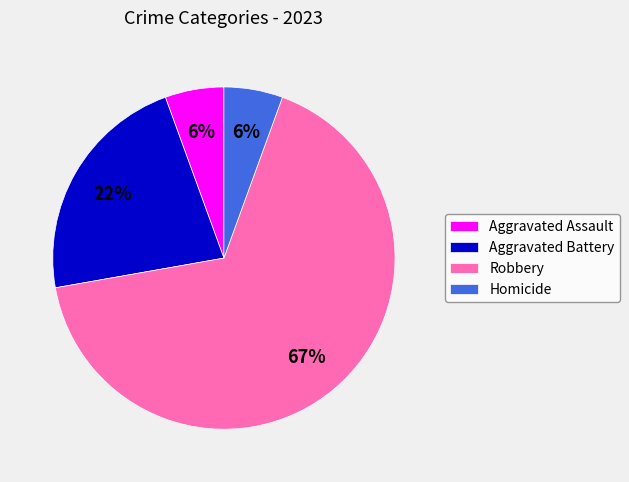

How many segments does this pie chart have?

4